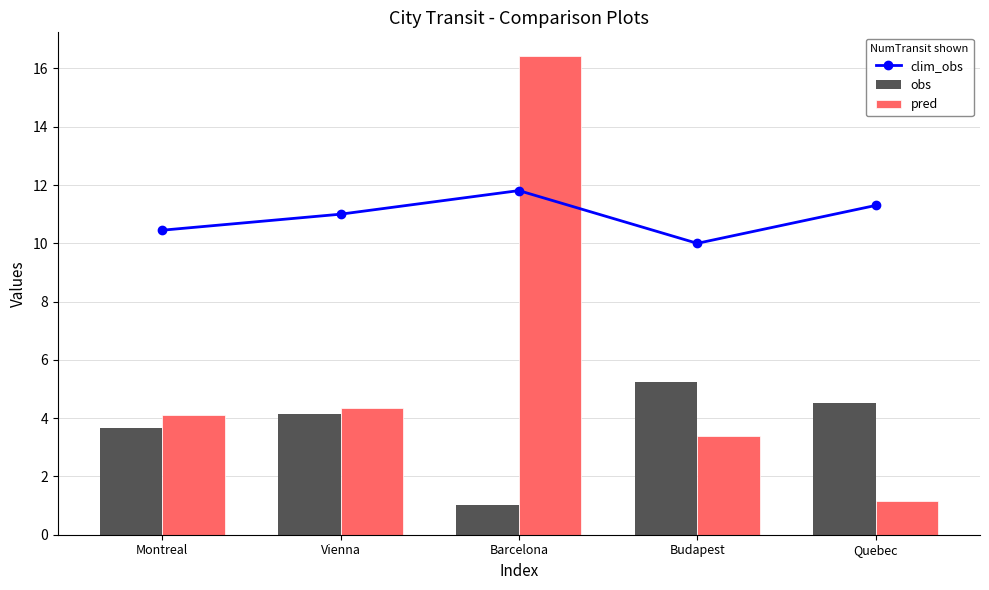

What is the sum of all pred values?

29.4